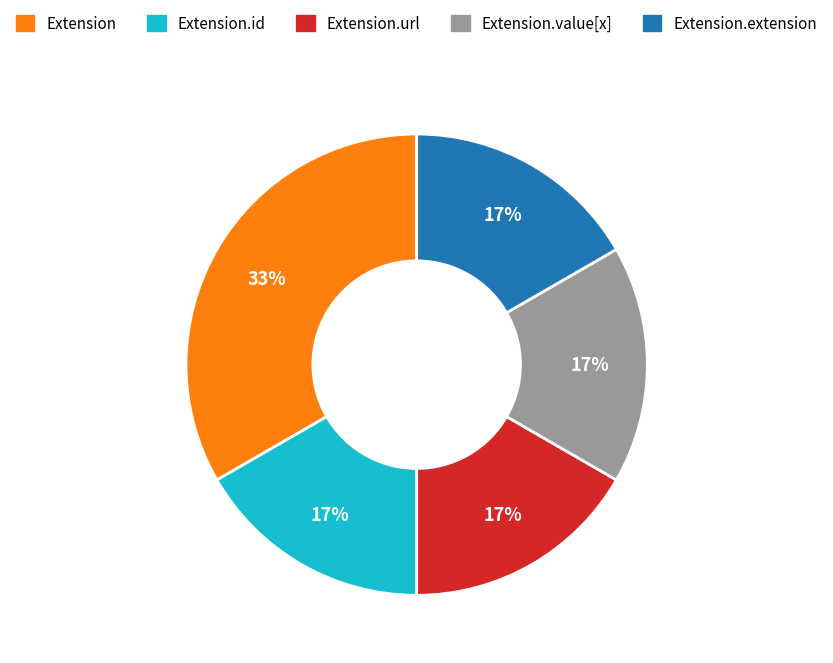

True or false: Extension accounts for 1% of the total.

False